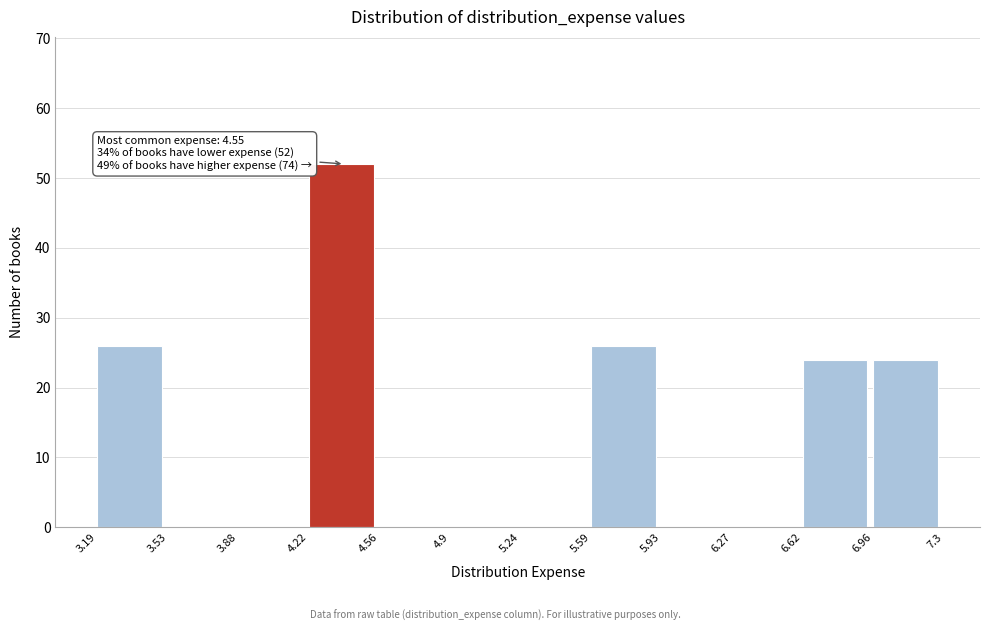

Which range on the x-axis has the tallest bar?

4.22 to 4.56